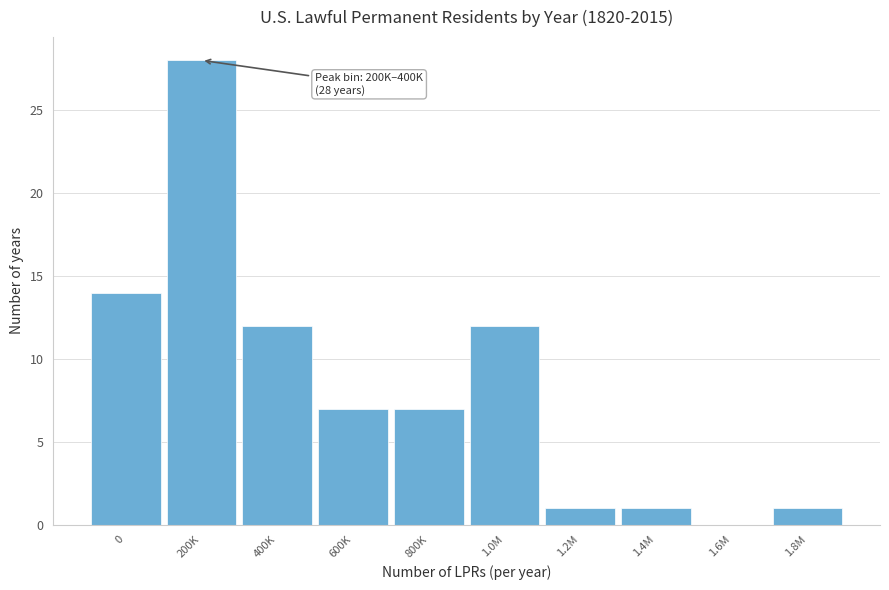

Reading left to right, what are all the values shown in this chart?

0=14	200K=28	400K=12	600K=7	800K=7	1.0M=12	1.2M=1	1.4M=1	1.6M=0	1.8M=1